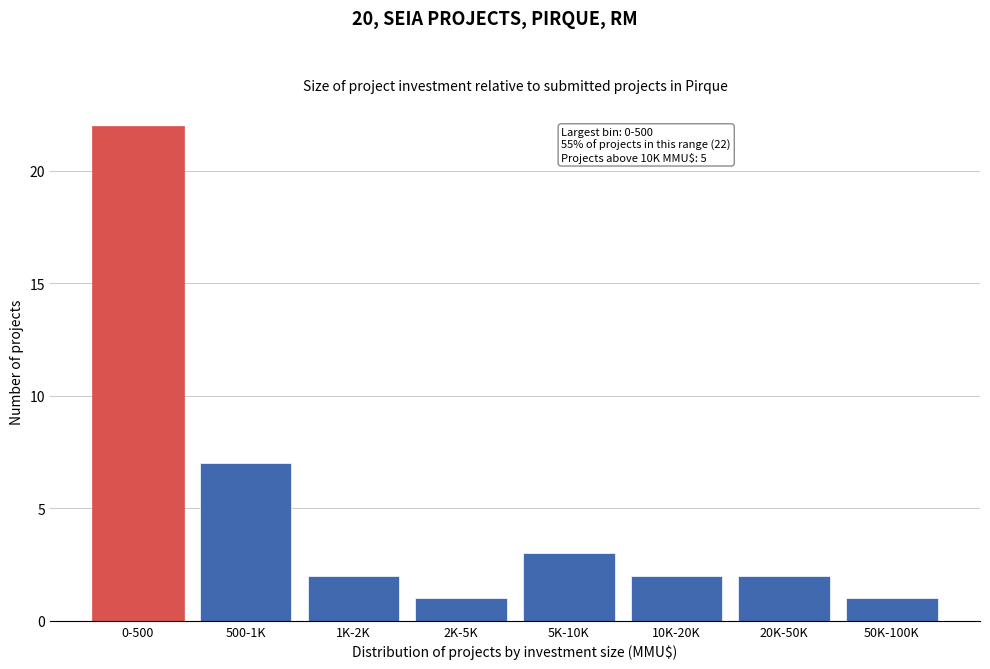

Reading left to right, what are all the values shown in this chart?

0-500=22	500-1K=7	1K-2K=2	2K-5K=1	5K-10K=3	10K-20K=2	20K-50K=2	50K-100K=1